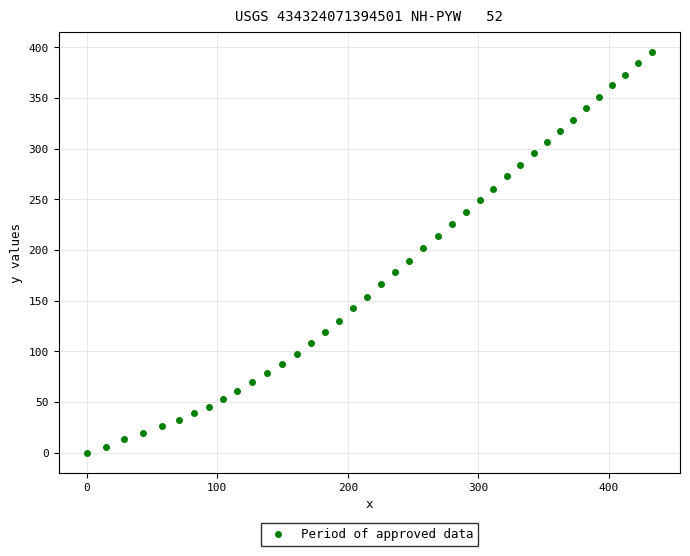

What is the range of X values (max minus min)?

432.8